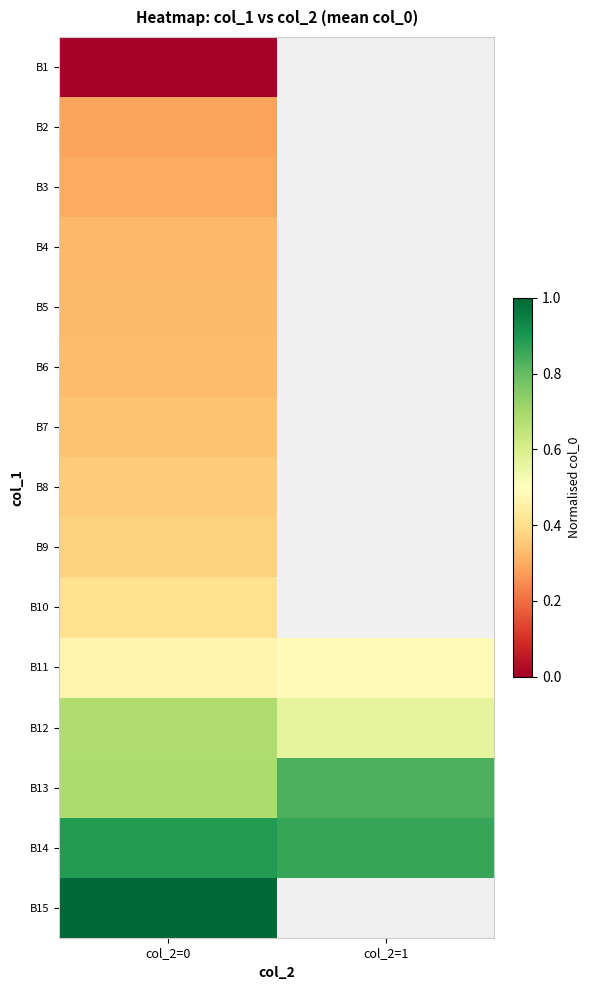

Count the number of categories in the chart.

2